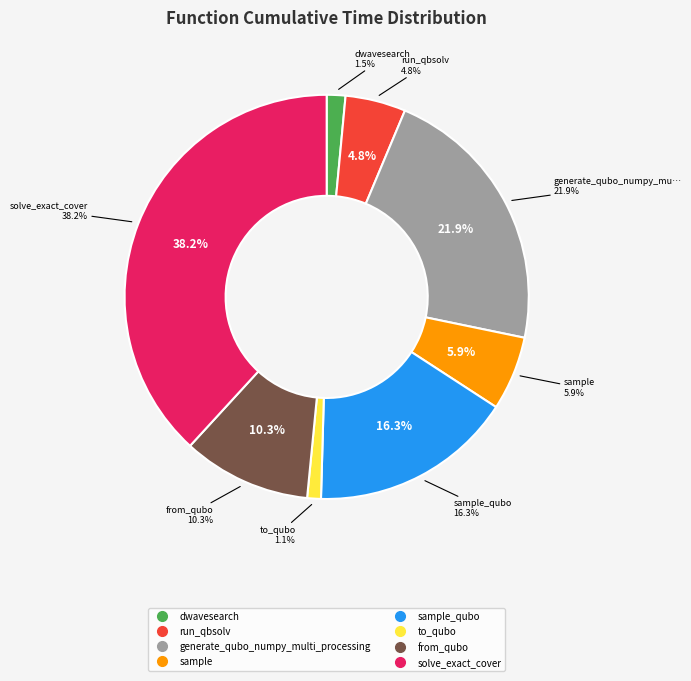

Which slice is the smallest?

to_qubo